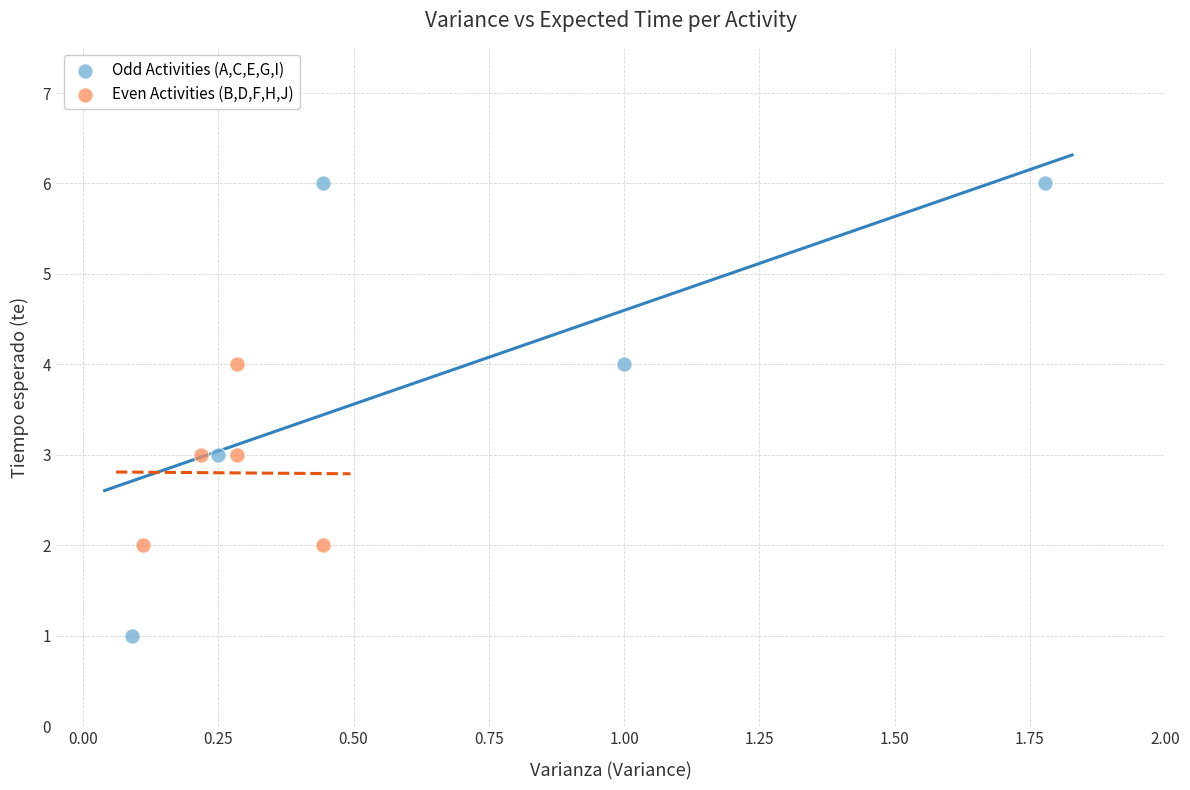

What are all the series names shown in the legend?

Odd Activities (A,C,E,G,I), Even Activities (B,D,F,H,J)